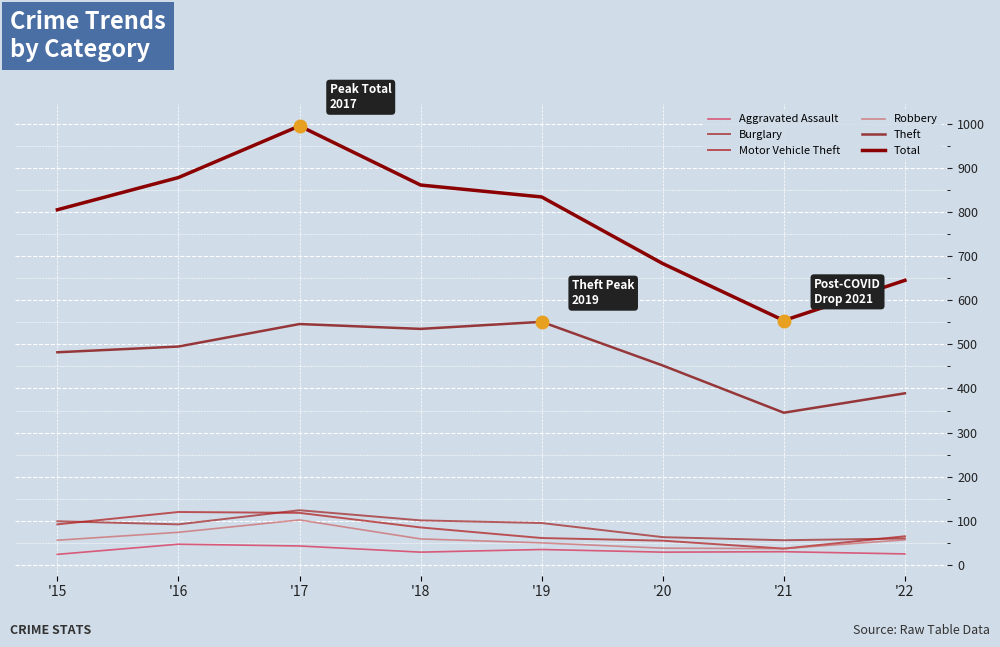

What is the difference between the Aggravated Assault values at '15 and '18?

5